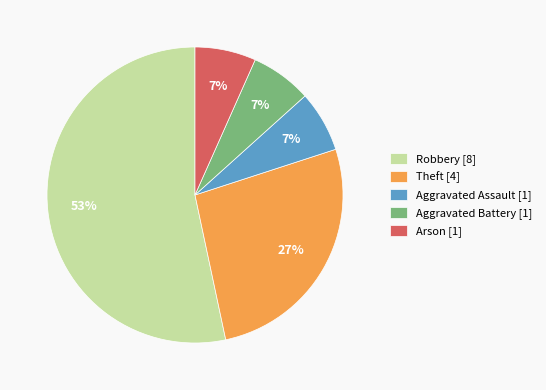

Which has a higher value, Robbery [8] or Aggravated Battery [1]?

Robbery [8]